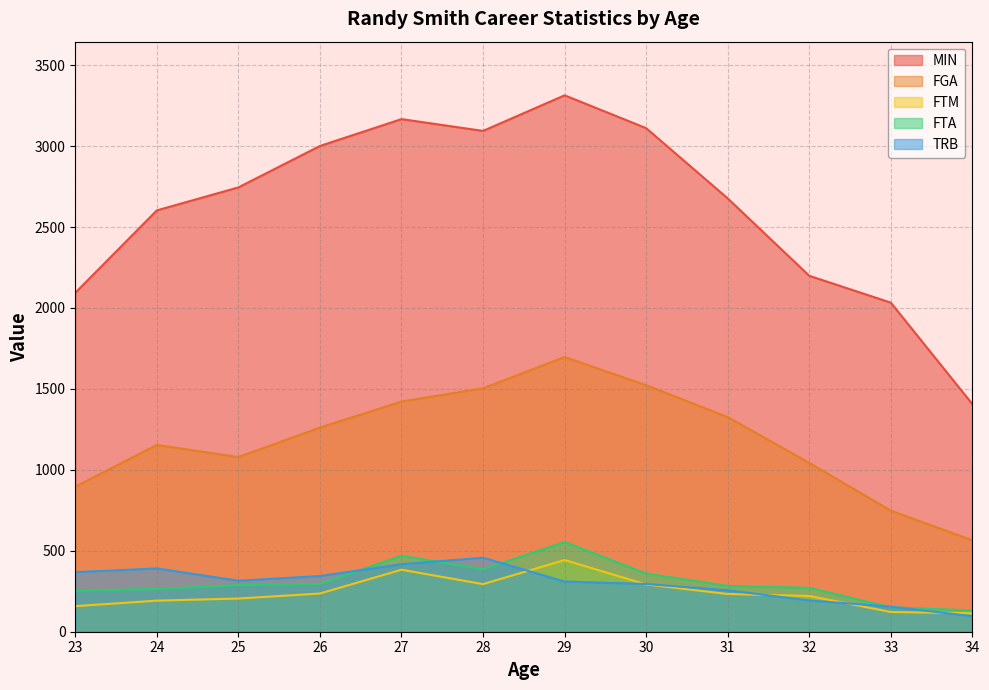

Reading right to left, list all the values displayed in this chart.

MIN: 1406	2033	2199	2677	3111	3314	3094	3167	3001	2745	2603	2094
FGA: 565	748	1043	1326	1523	1697	1504	1422	1261	1079	1154	896
FTM: 114	122	221	233	292	443	294	383	236	205	192	158
FTA: 131	151	271	283	359	554	386	469	295	288	264	254
TRB: 96	155	193	256	295	310	457	417	344	315	391	368